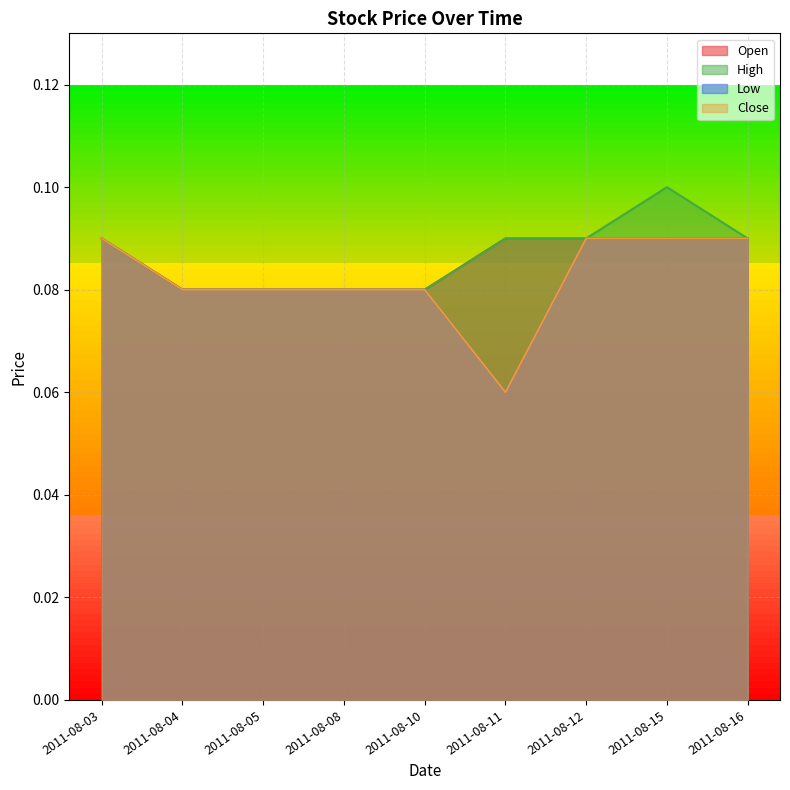

True or false: Close and Open intersect in this chart.

False